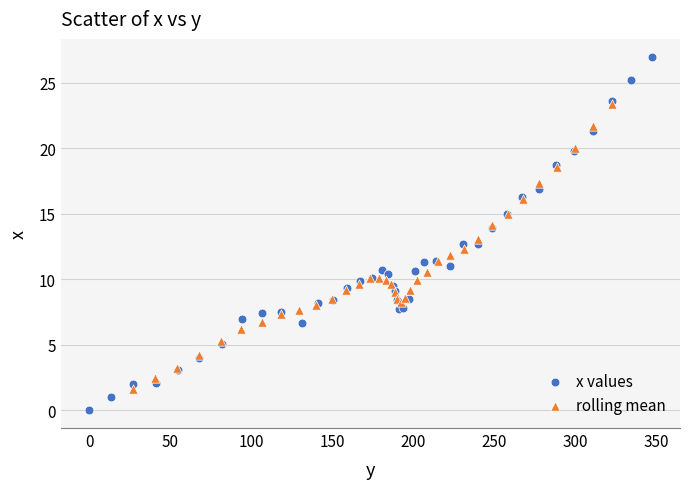

Which series has the widest spread of Y values?

x values